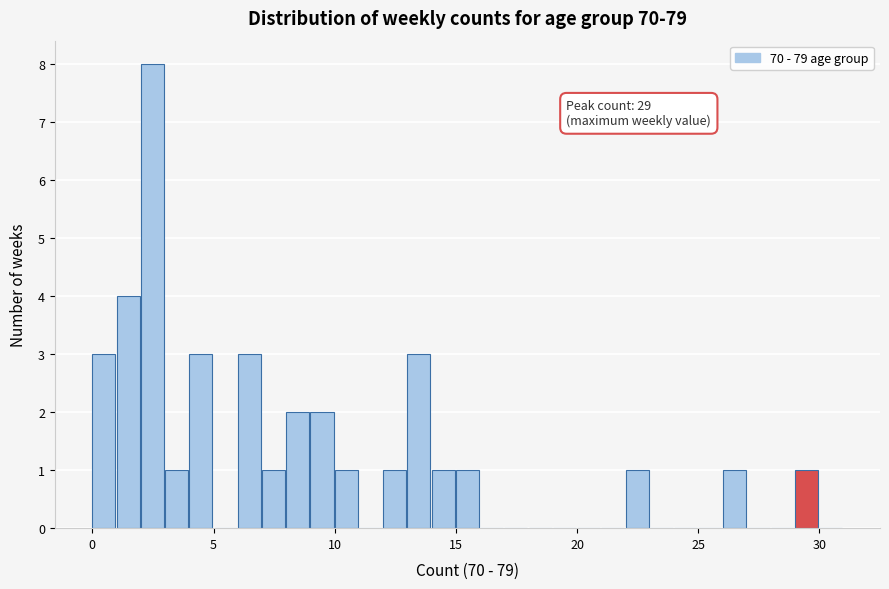

Around what value on the x-axis is the tallest bar? Give the approximate position of its centre, as read against the axis.

2.5